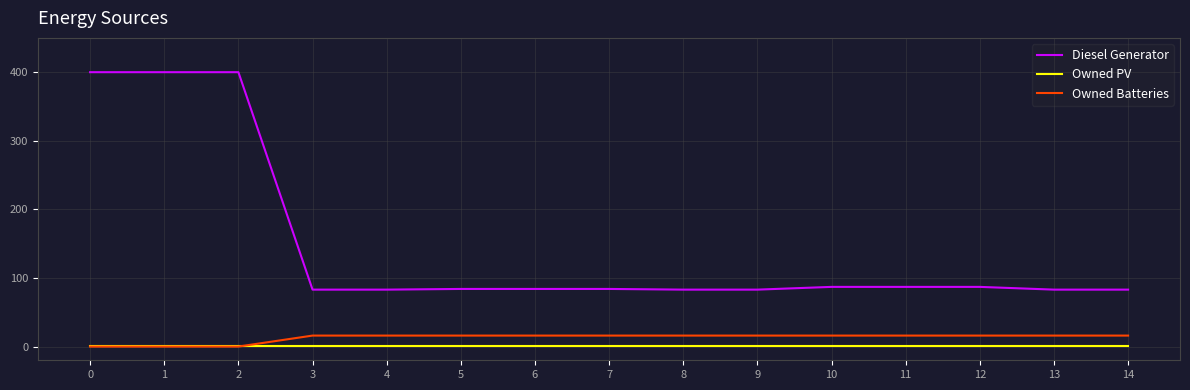

Is the value of Owned Batteries at 0 greater than the value of Diesel Generator at 6?

No